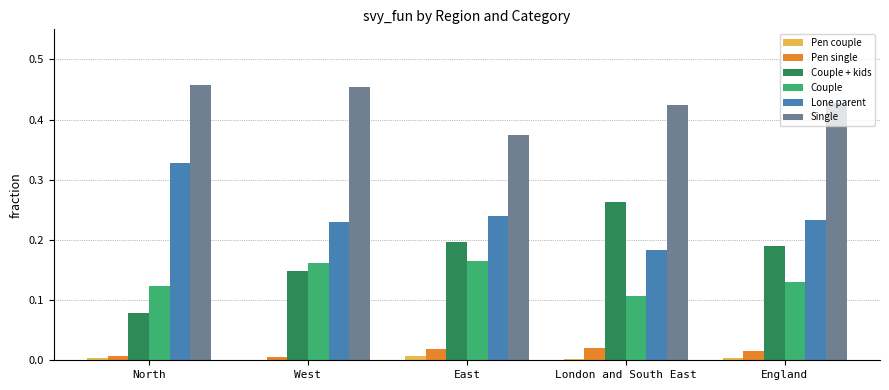

True or false: Couple has a value of 0.2 at East.

True